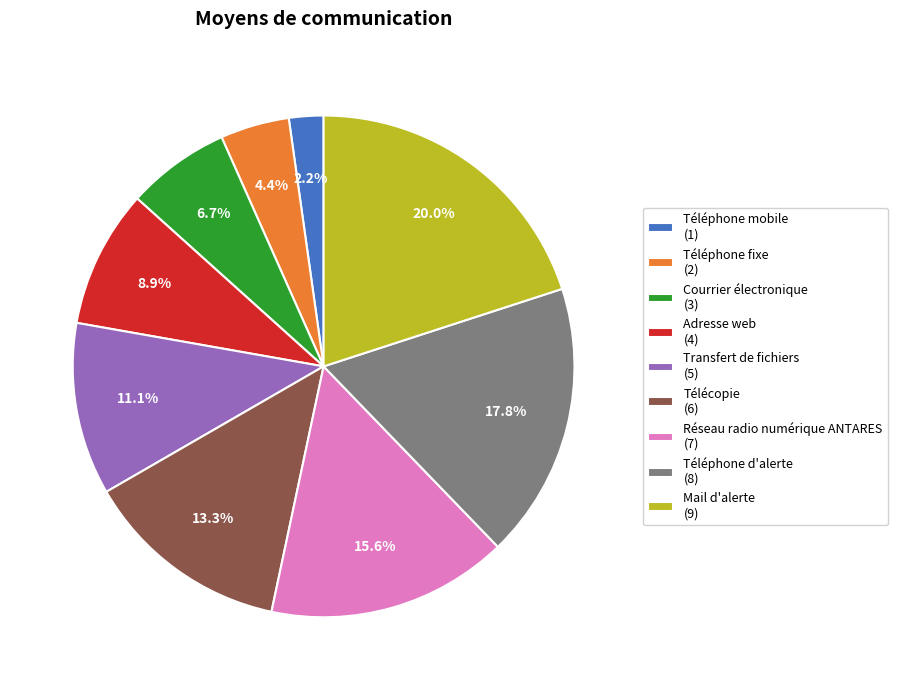

Is Téléphone mobile the majority of the pie?

No